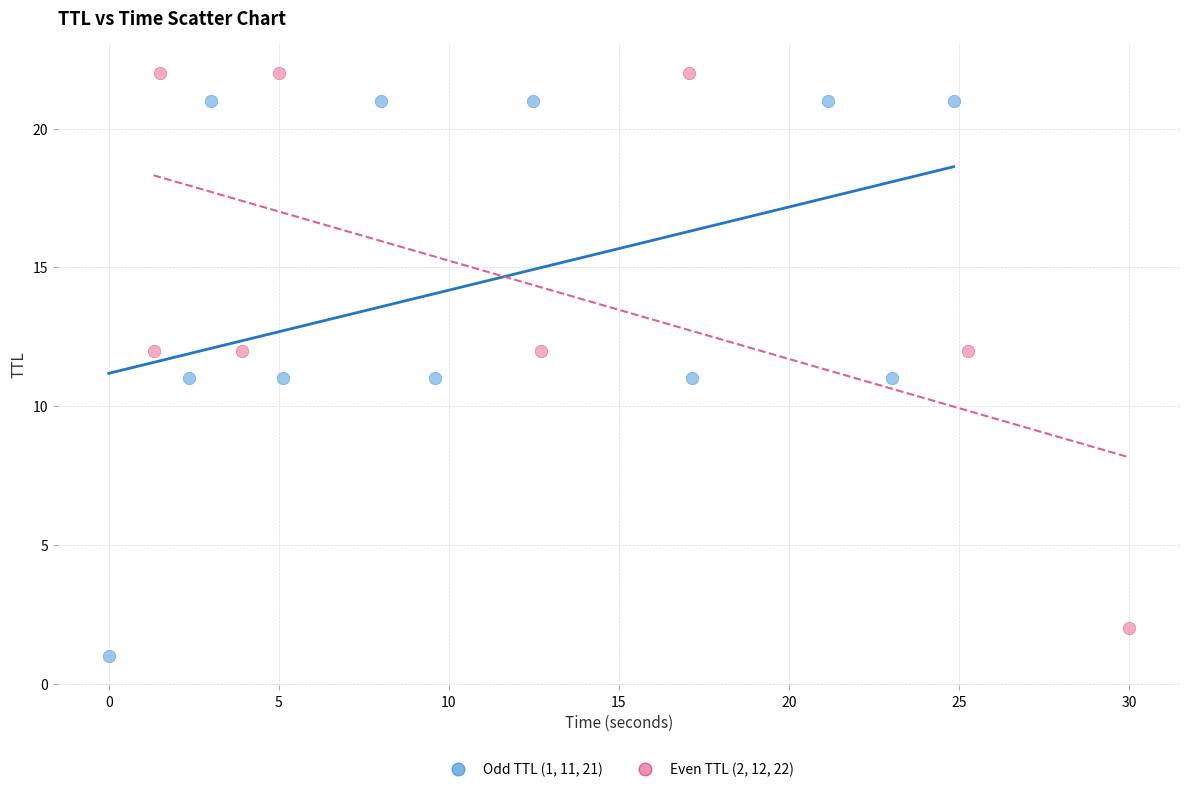

Which series reaches the maximum Y coordinate?

Even TTL (2, 12, 22)